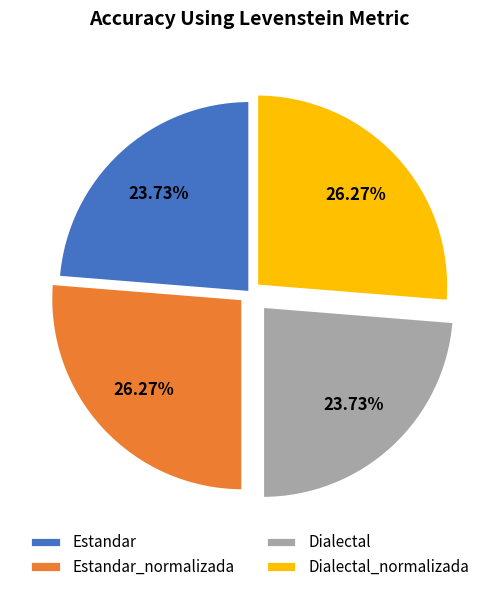

How many slices are in this pie chart?

4